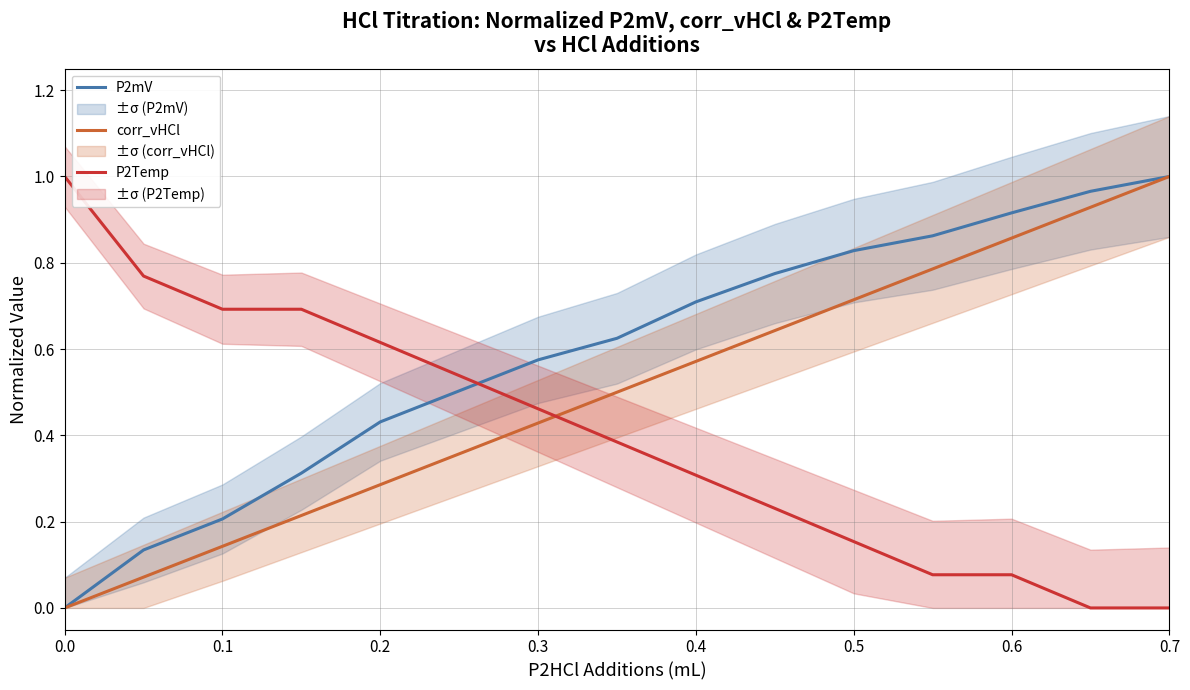

Which series ends up on top after the final intersection of P2mV and P2Temp?

P2mV